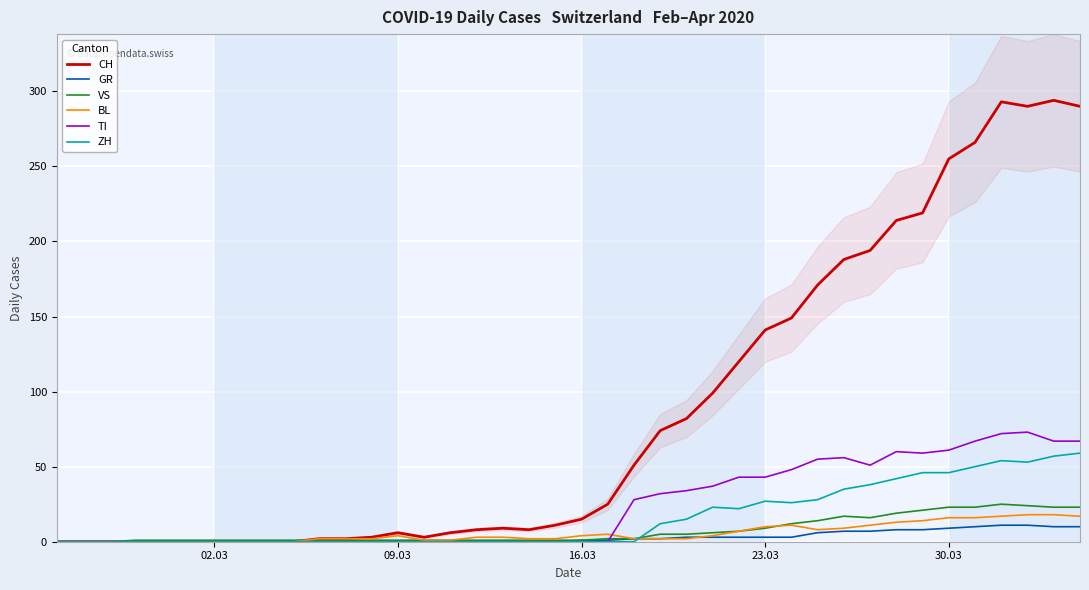

Reading left to right, list all the values displayed in this chart.

CH: 0	0	0	0	0	0	0	0	0	0	2	2	3	6	3	6	8	9	8	11	15	25	51	74	82	99	120	141	149	171	188	194	214	219	255	266	293	290	294	290
GR: 0	0	0	0	0	0	0	0	0	0	0	0	0	0	0	0	0	0	0	0	1	1	2	2	3	3	3	3	3	6	7	7	8	8	9	10	11	11	10	10
VS: 0	0	0	1	1	1	1	1	1	1	1	1	1	1	1	1	1	1	1	1	1	2	2	5	5	6	7	9	12	14	17	16	19	21	23	23	25	24	23	23
BL: 0	0	0	0	0	0	0	0	0	0	2	2	2	4	1	1	3	3	2	2	4	5	2	2	2	4	7	10	11	8	9	11	13	14	16	16	17	18	18	17
TI: 0	0	0	0	0	0	0	0	0	0	0	0	0	0	0	0	0	0	0	0	0	0	28	32	34	37	43	43	48	55	56	51	60	59	61	67	72	73	67	67
ZH: 0	0	0	0	0	0	0	0	0	0	0	0	0	0	0	0	0	0	0	0	0	0	0	12	15	23	22	27	26	28	35	38	42	46	46	50	54	53	57	59